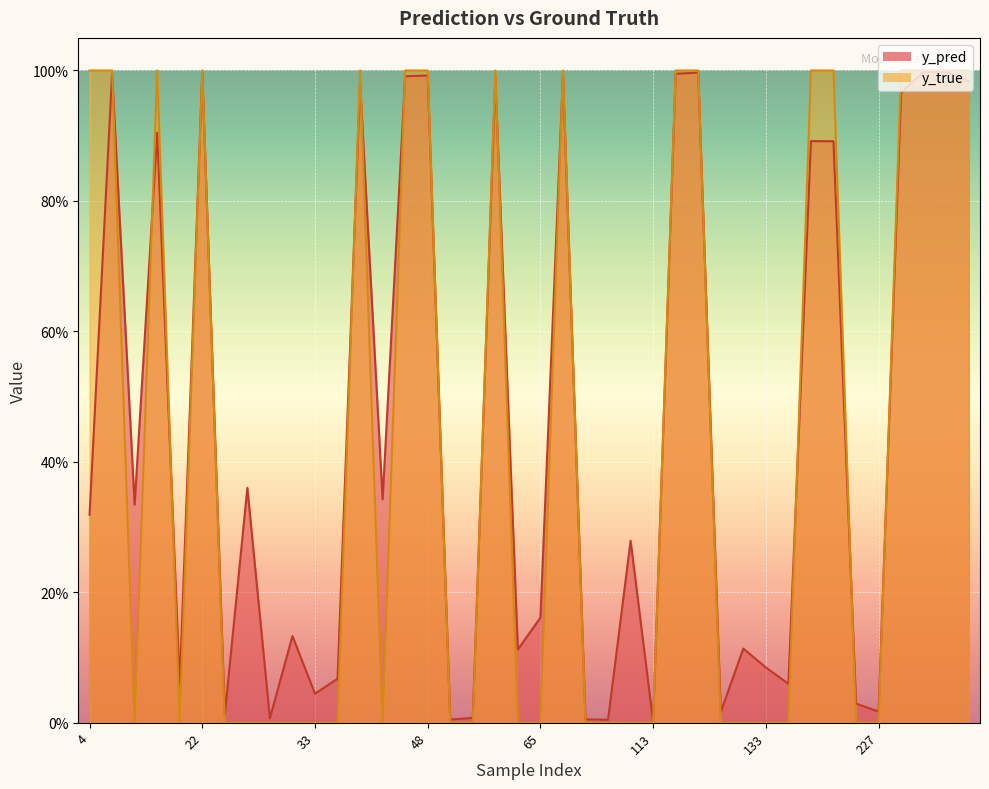

What is the label of the 36th point from the left?

54